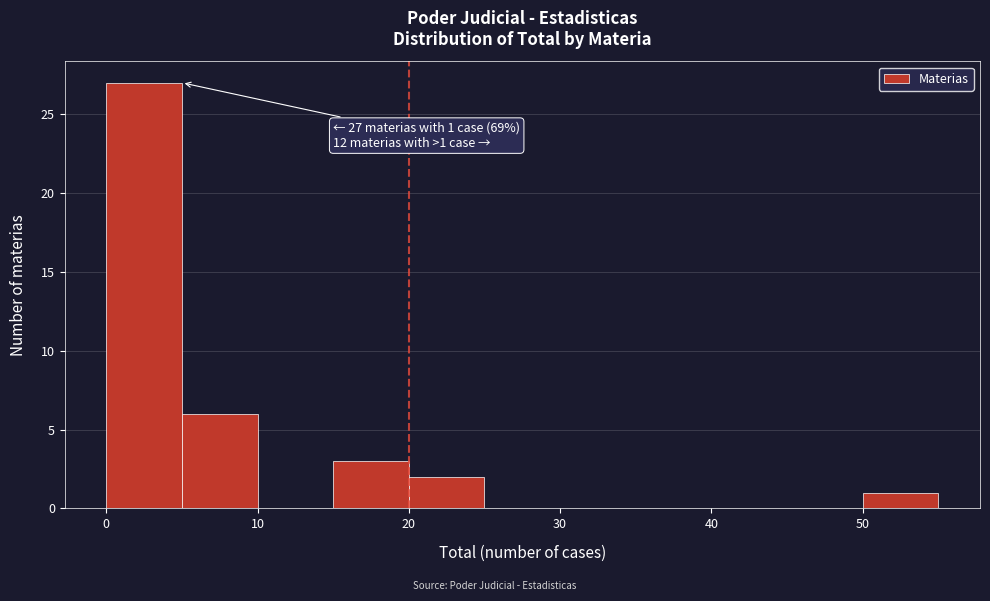

Over which range of the x-axis is the bar tallest?

0 to 5